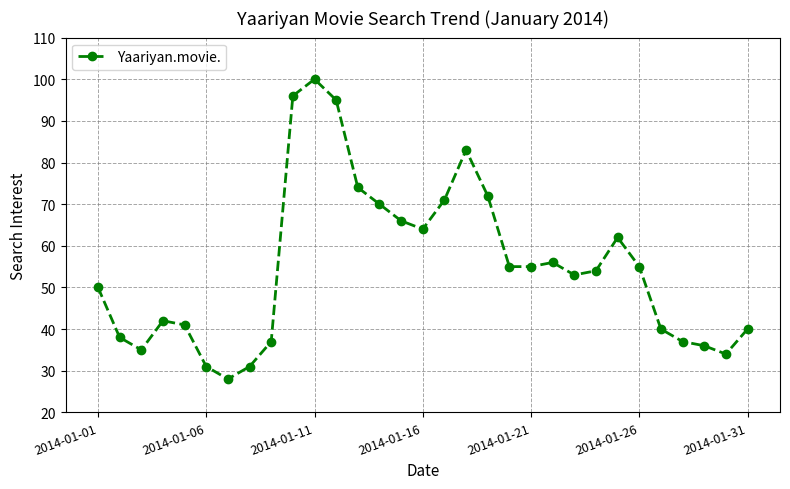

What is the minimum value shown in the chart?

28